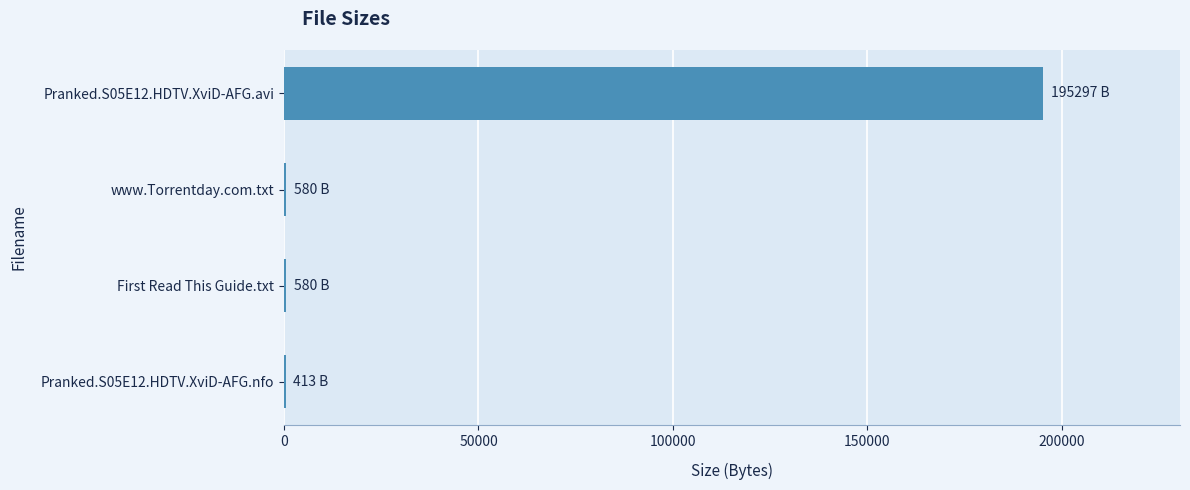

At which category does the chart reach its peak across all series?

Pranked.S05E12.HDTV.XviD-AFG.avi